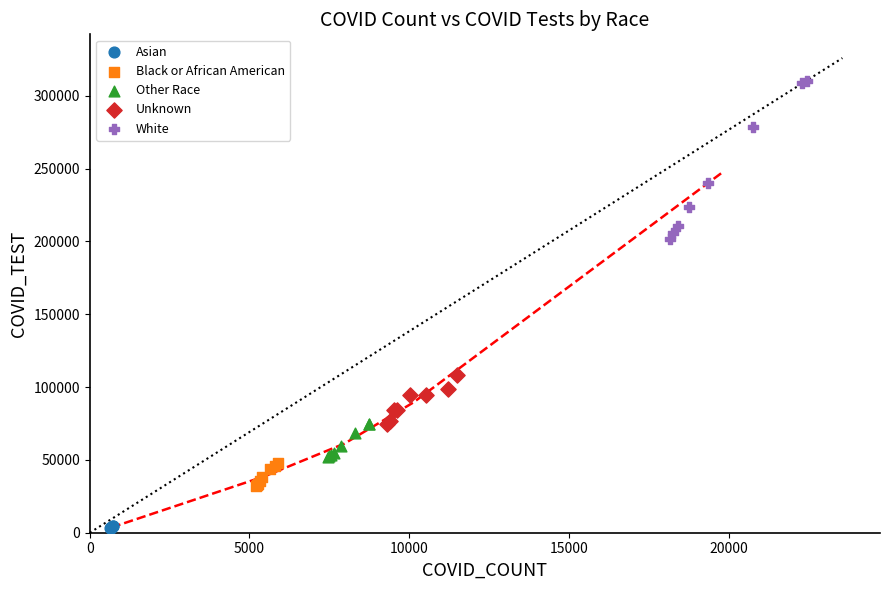

Which series contains the lowest Y value?

Asian